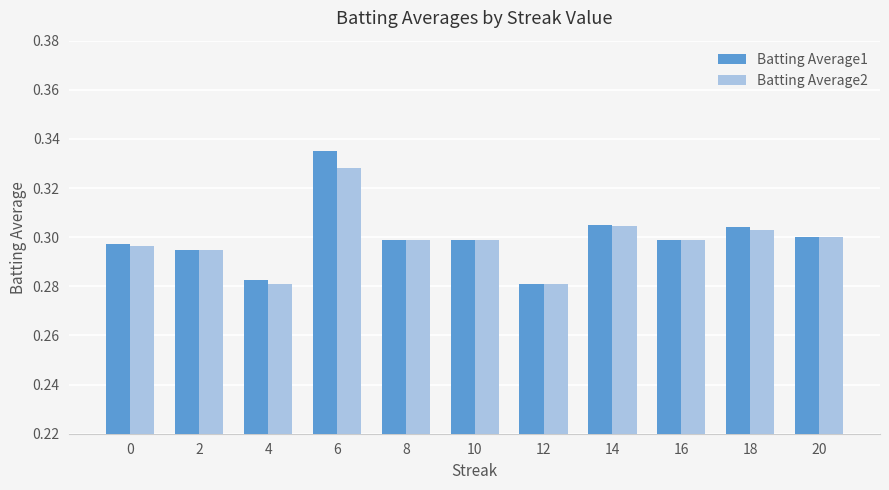

The Batting Average1 series shows 0.4 at 10. True or false?

False